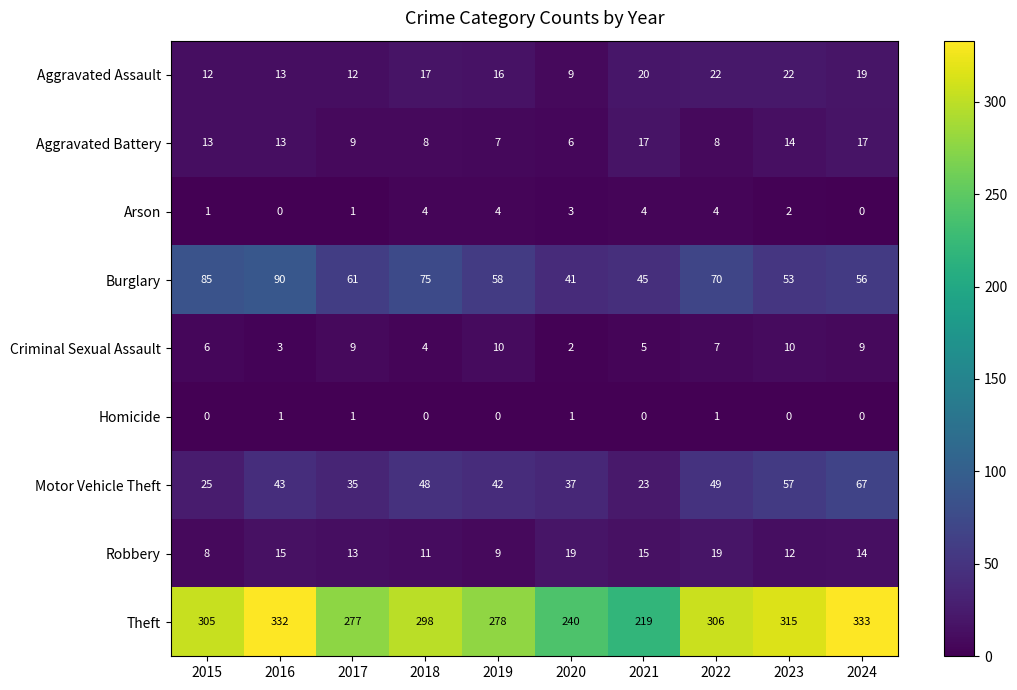

What is the difference between the maximum and minimum values in the Criminal Sexual Assault series?

8